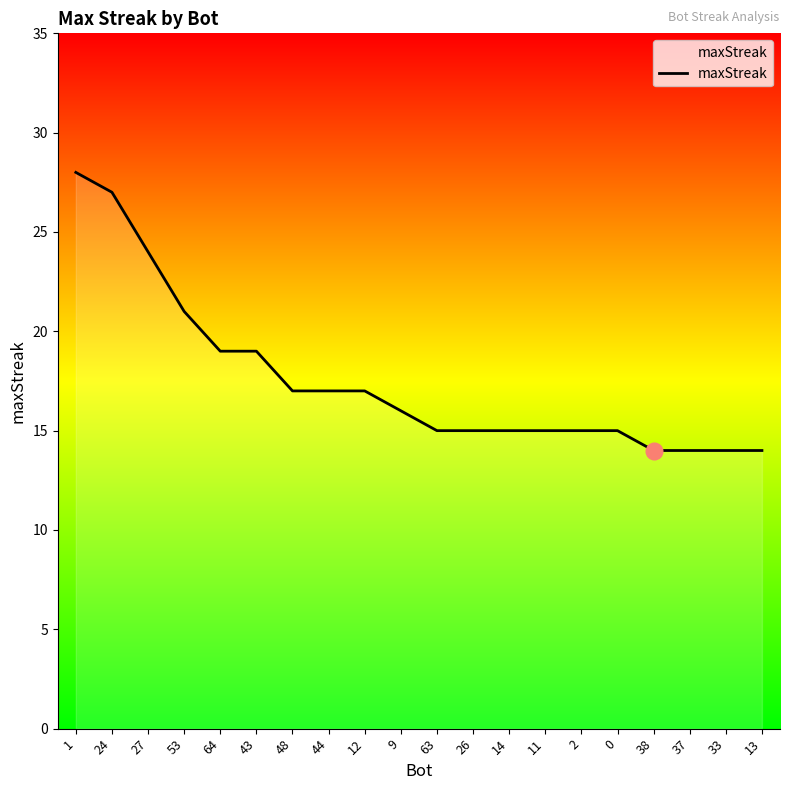

How many categories are shown in the chart?

20